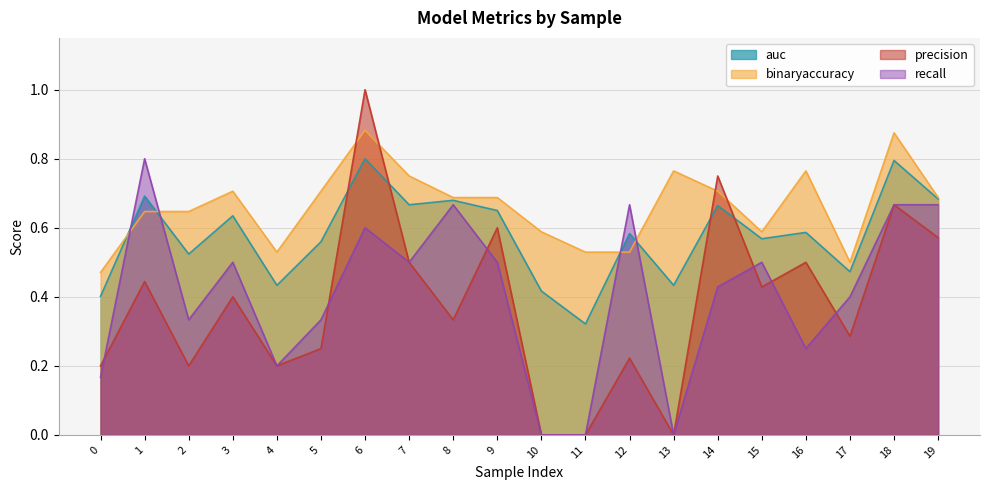

At which category does precision reach its first local peak?

1